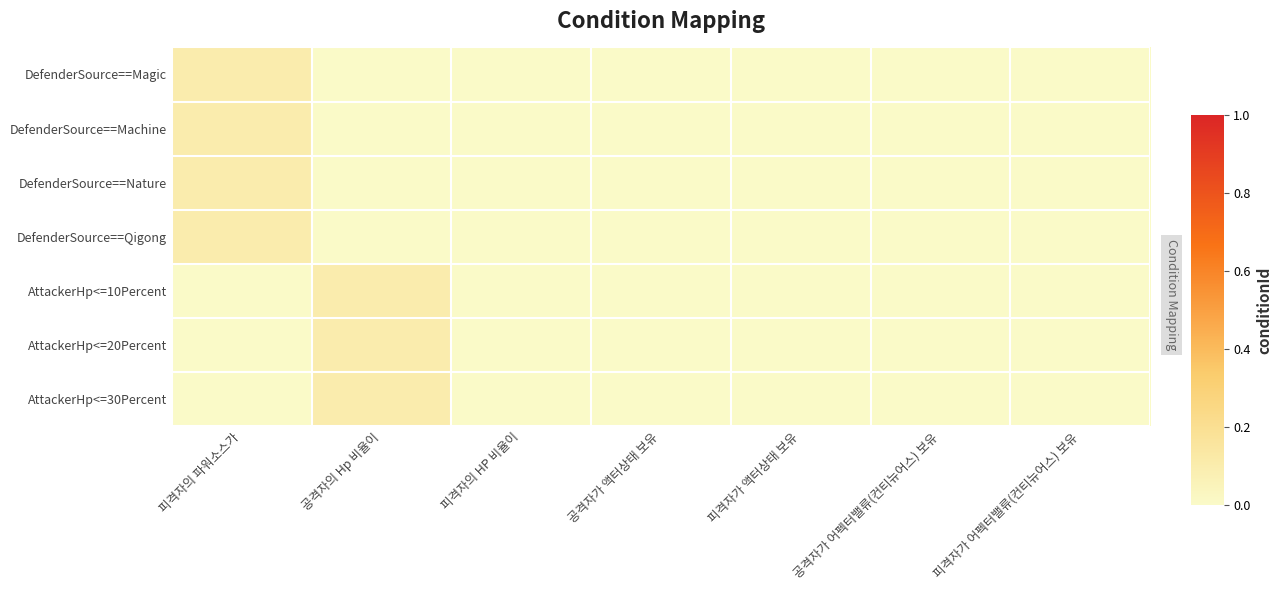

Rank the series by their maximum value, from highest to lowest.

DefenderSource==Magic, DefenderSource==Machine, DefenderSource==Nature, DefenderSource==Qigong, AttackerHp<=10Percent, AttackerHp<=20Percent, AttackerHp<=30Percent